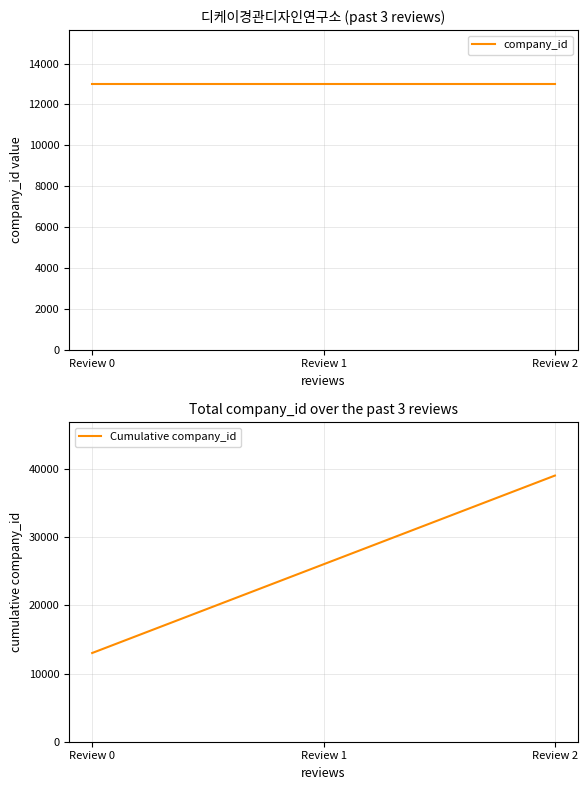

Reading left to right, what are all the values shown in this chart?

company_id: Review 0=13020	Review 1=13020	Review 2=13020
Cumulative company_id: Review 0=13020	Review 1=26040	Review 2=39060